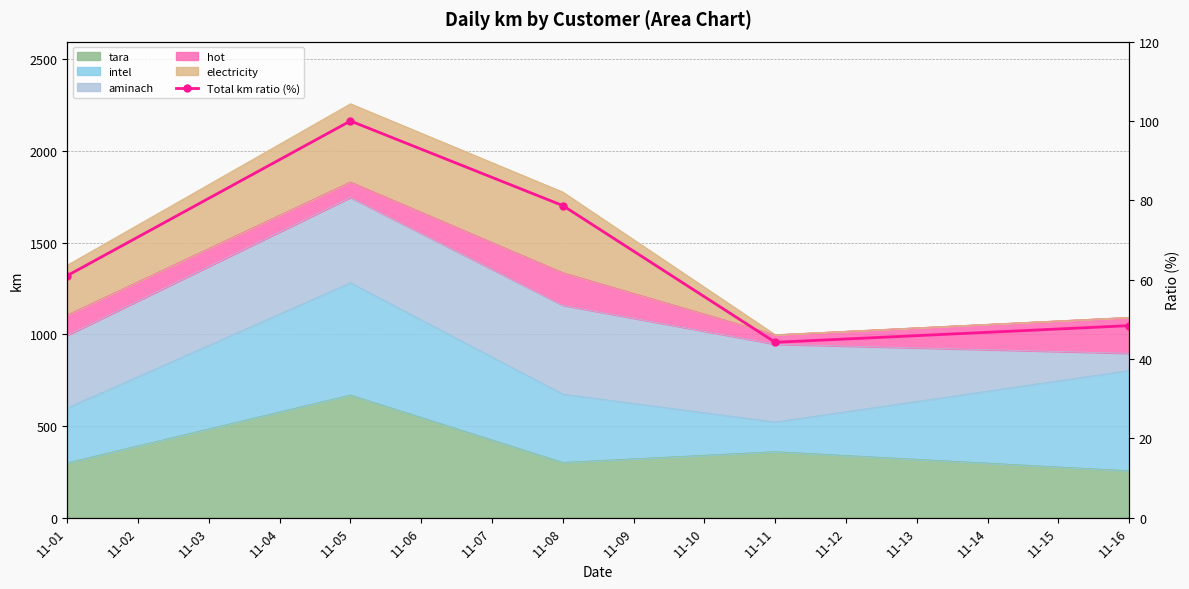

What is the difference between the second highest and second lowest values?

30.3